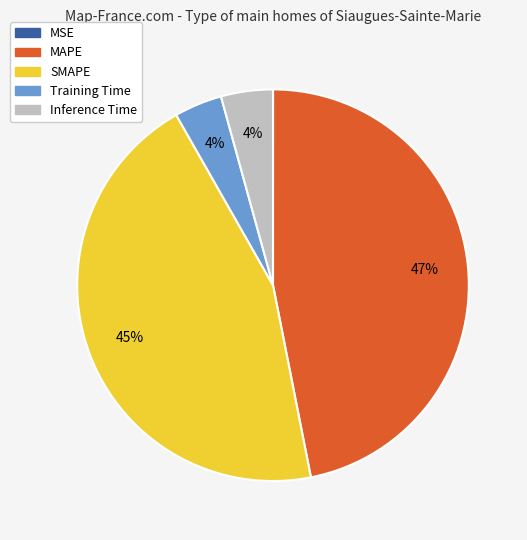

Is Inference Time the majority of the pie?

No